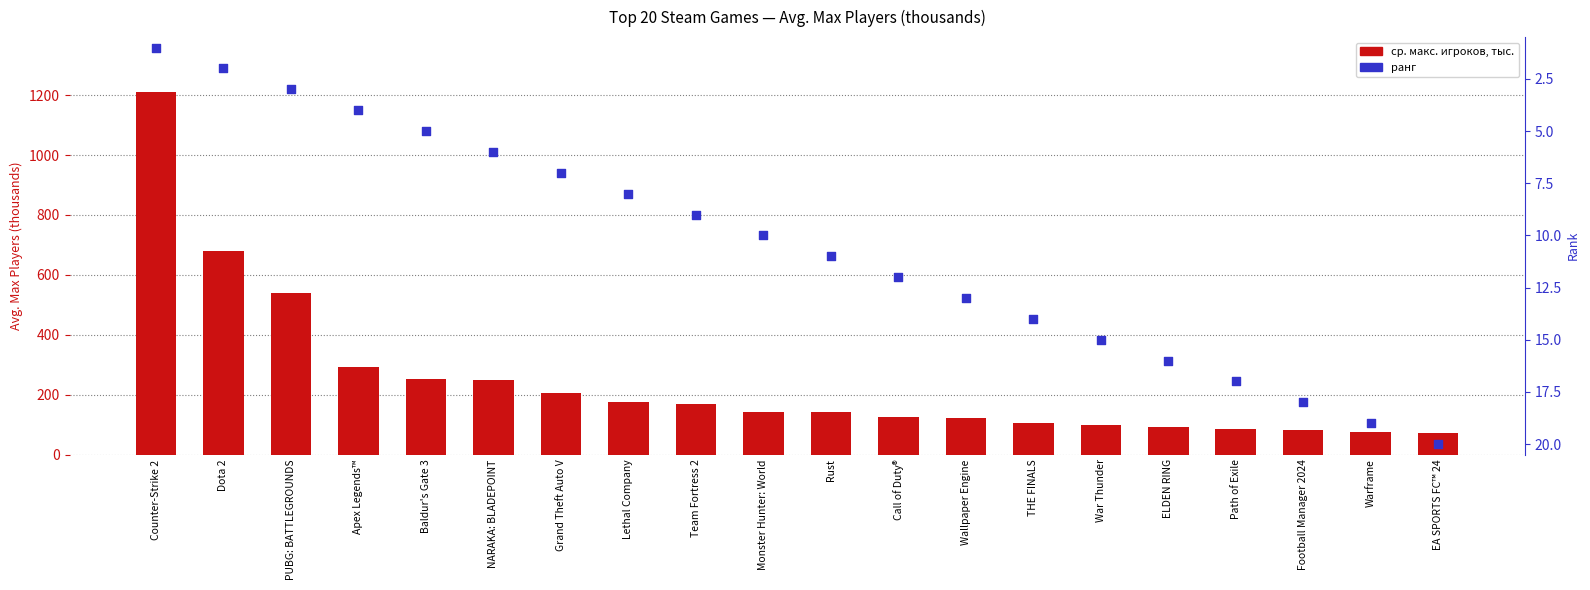

What are all the series names shown in the legend?

ср. макс. игроков, тыс., ранг